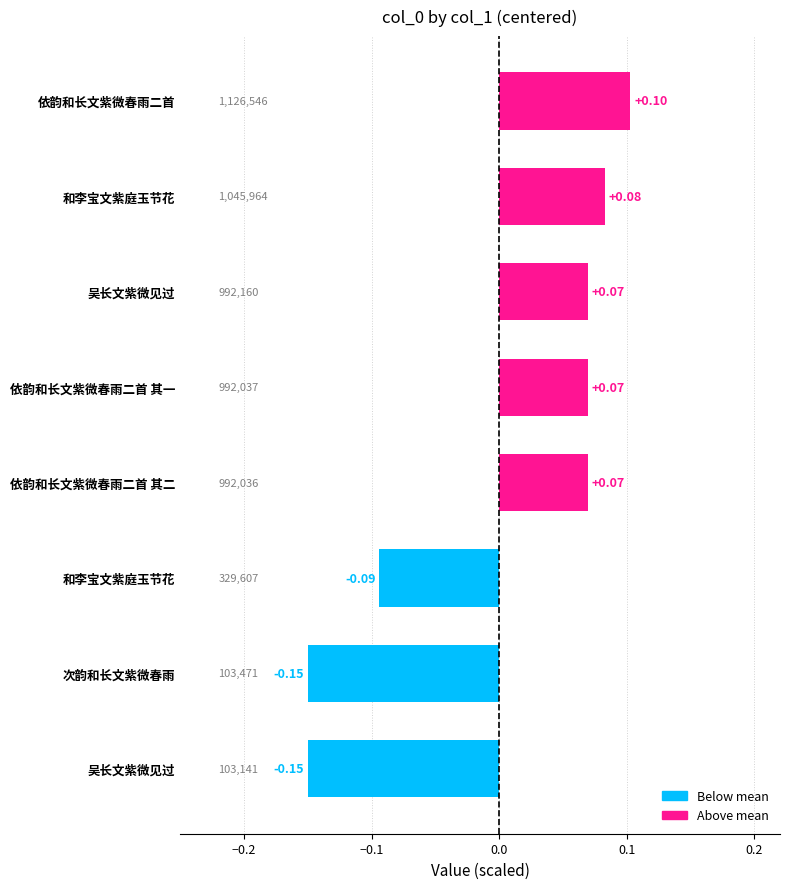

How many values are below zero?

3